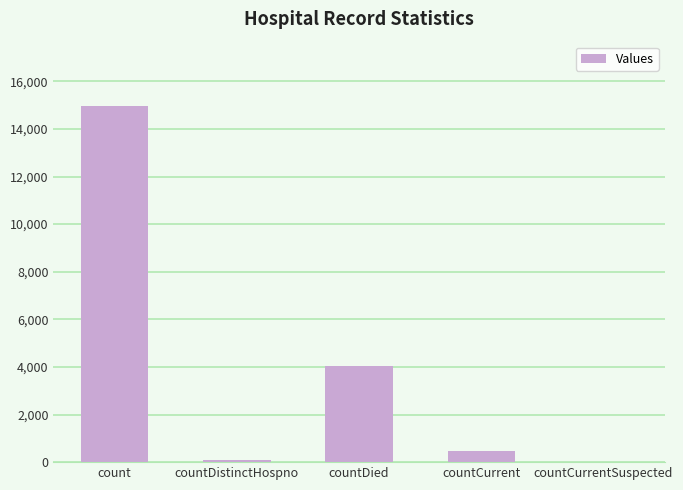

At which label is the value closest to 7485?

countDied